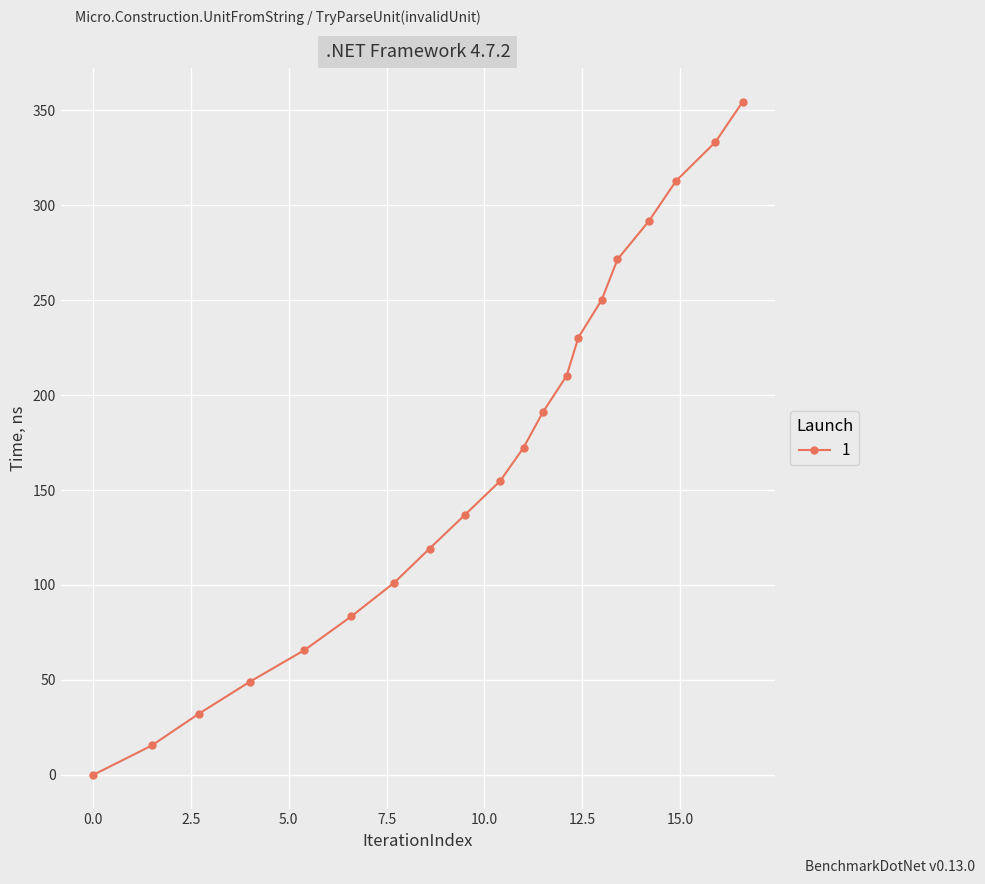

How many positive values are there?

19